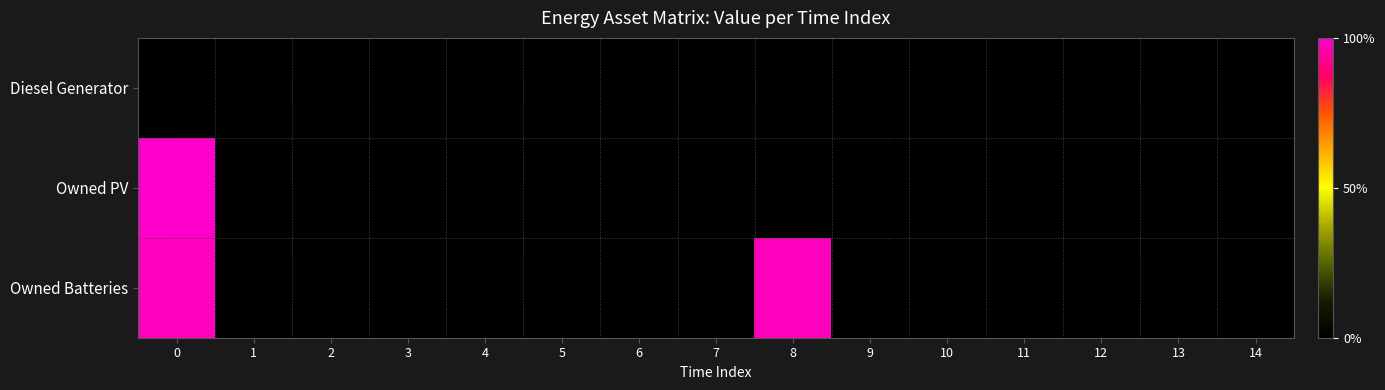

At how many categories does at least one series exceed 714?

2